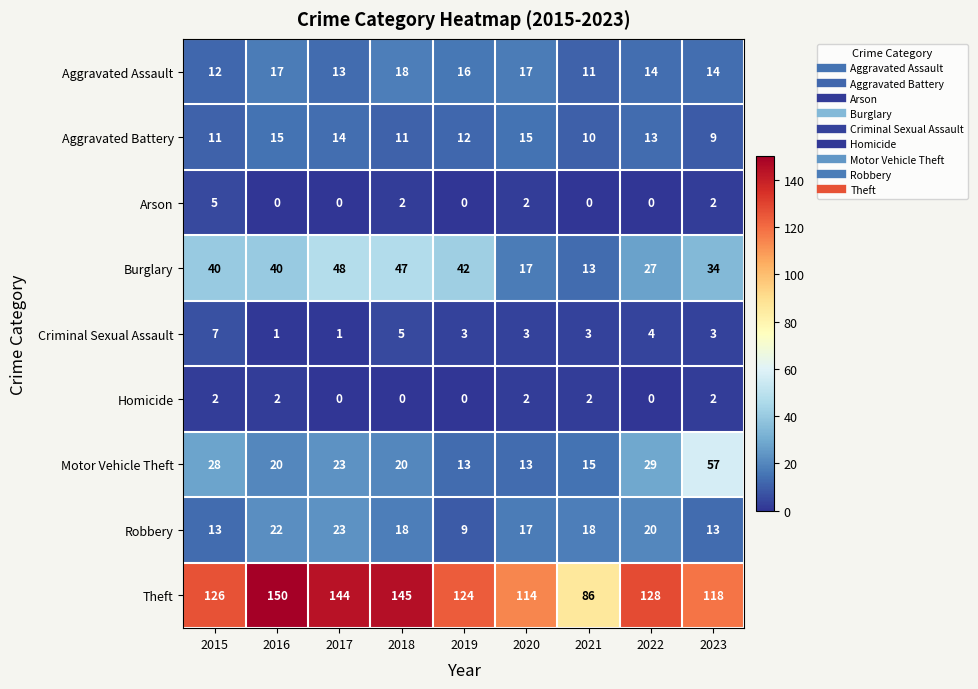

At how many categories does at least one series exceed 147?

1